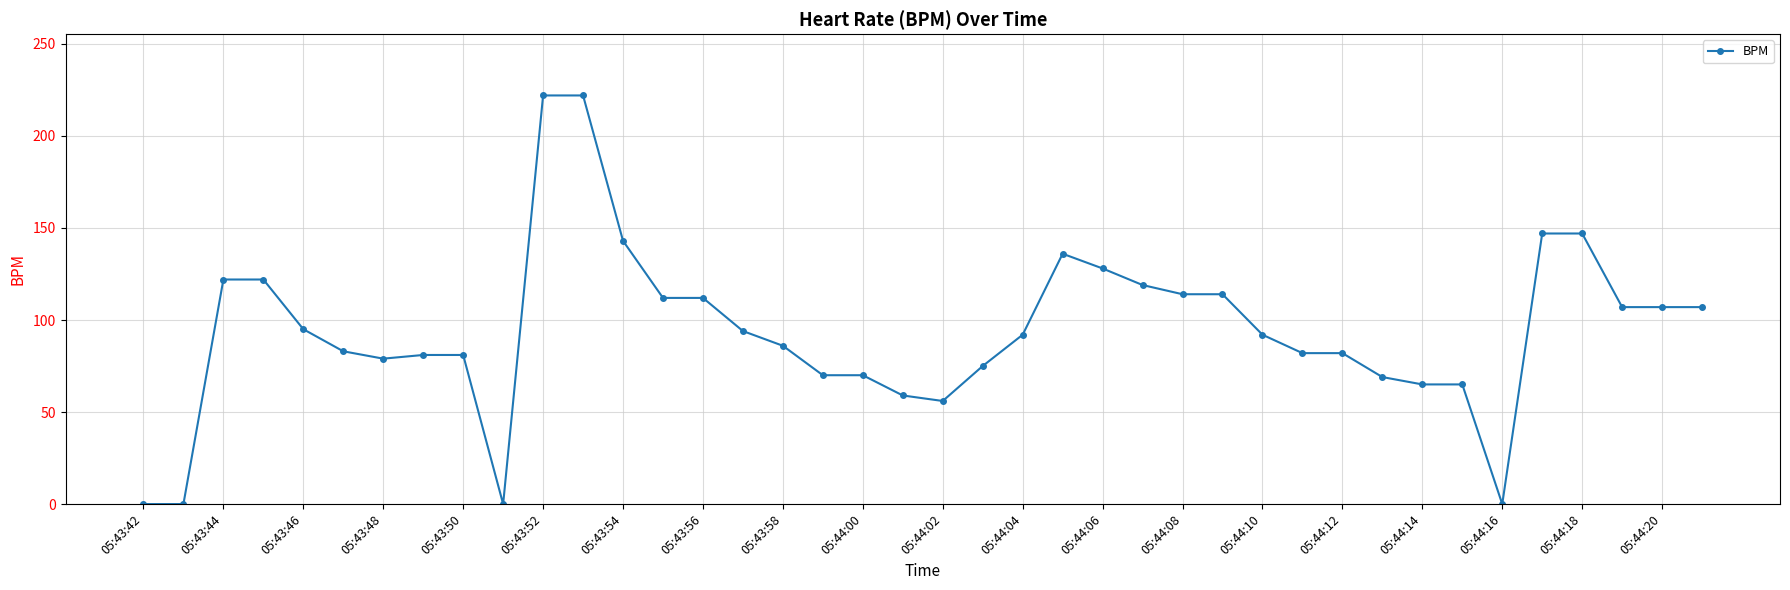

What is the sum of all values?

3757